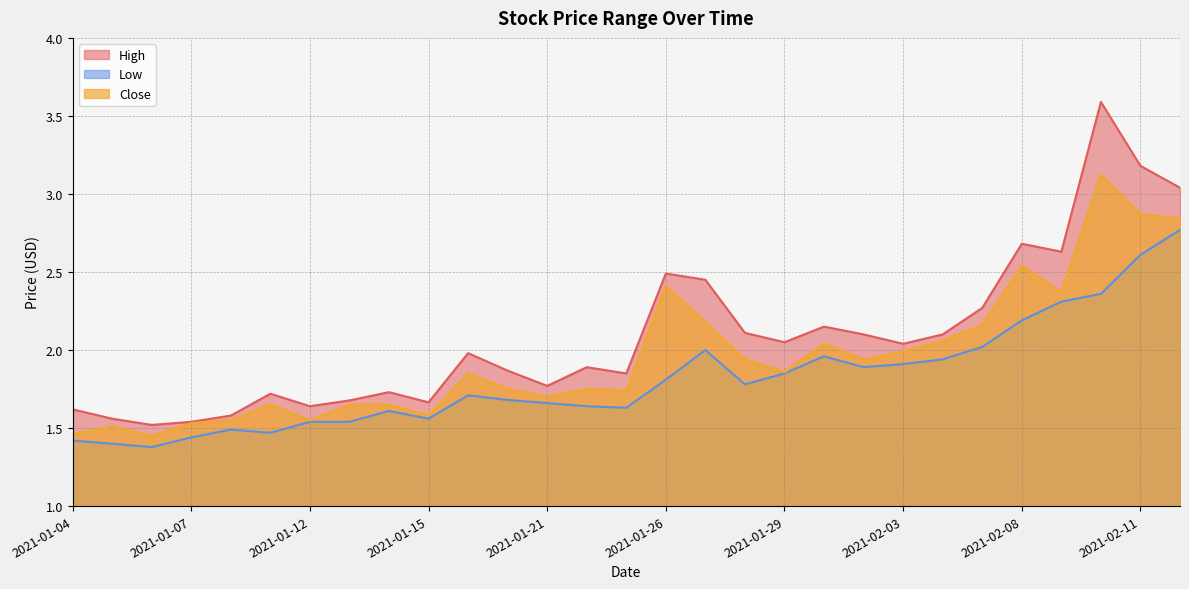

Which series changed the most between 2021-01-19 and 2021-02-08?

High